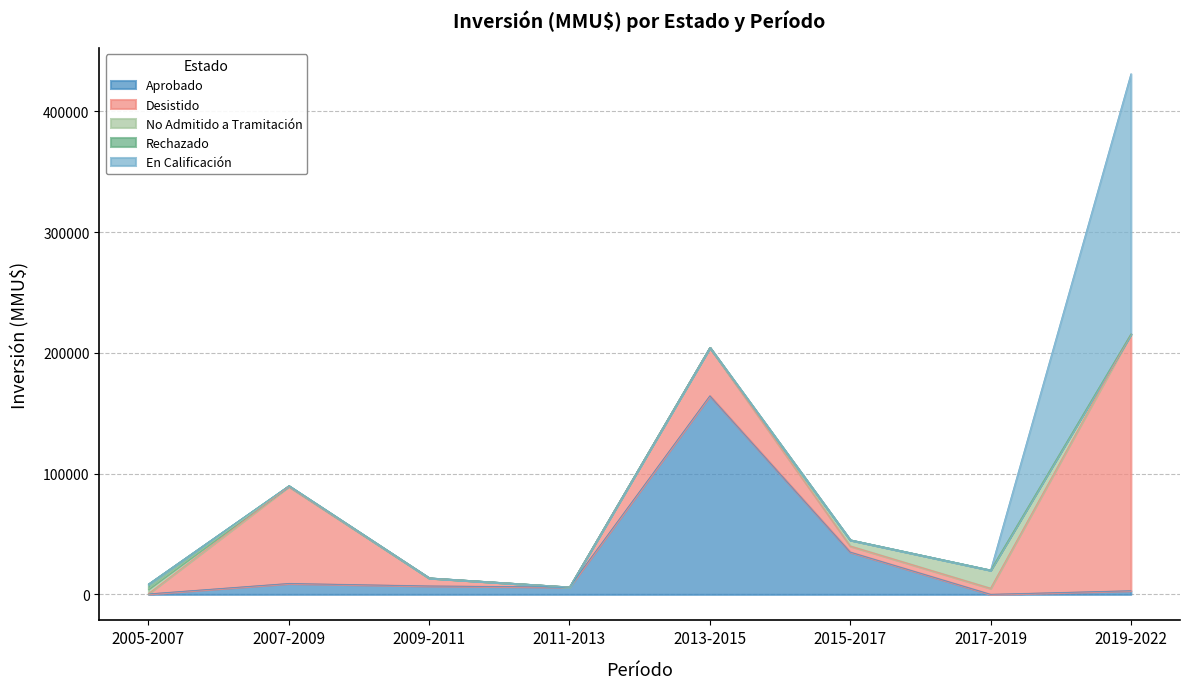

List the labels in order of Desistido value, largest first.

2019-2022, 2007-2009, 2013-2015, 2009-2011, 2015-2017, 2017-2019, 2005-2007, 2011-2013